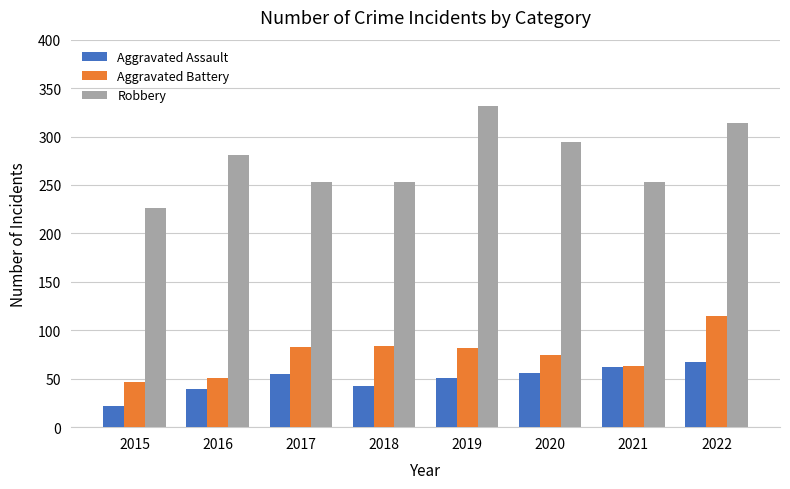

What is the value of the Robbery bar at the 8th from the left?

314